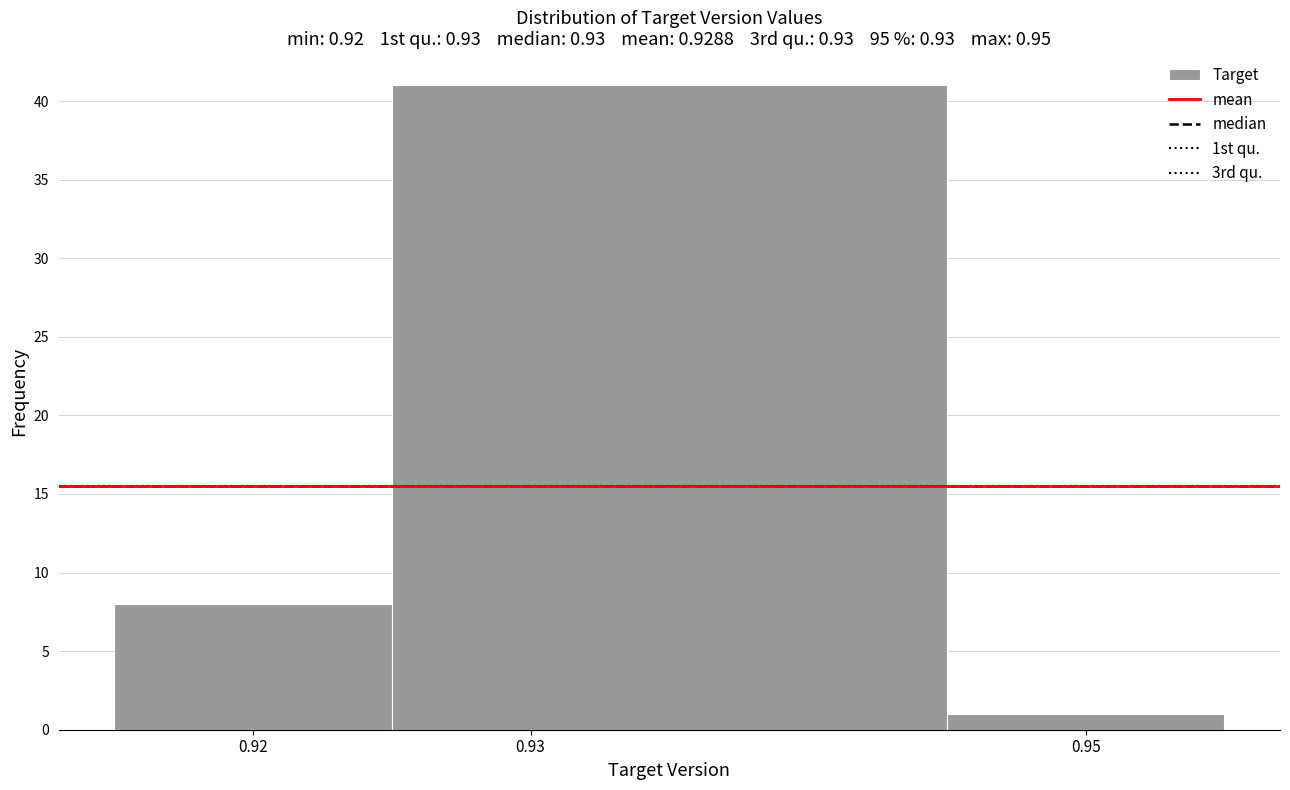

Which range on the x-axis has the tallest bar?

0.925 to 0.945